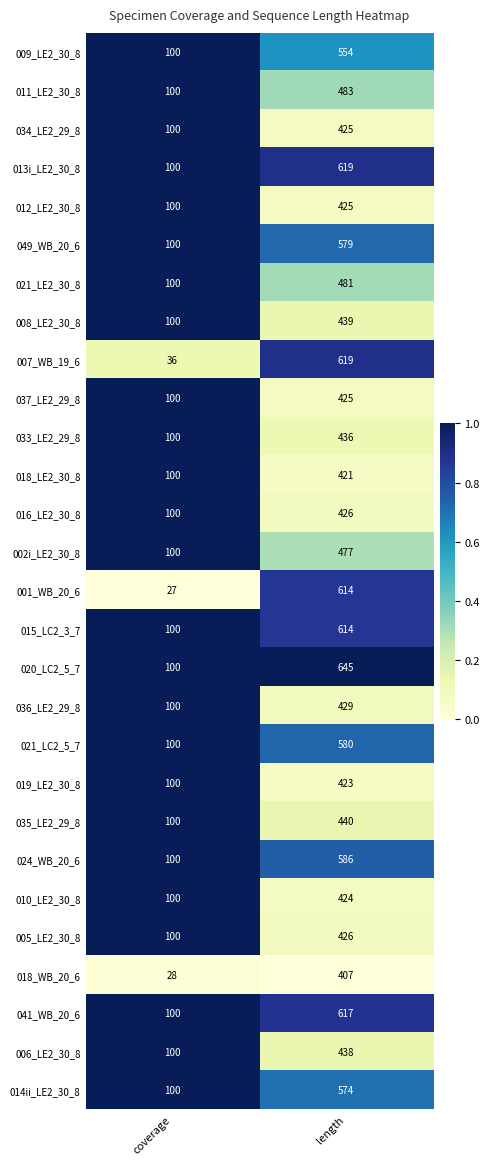

Count the number of data series in this chart.

28